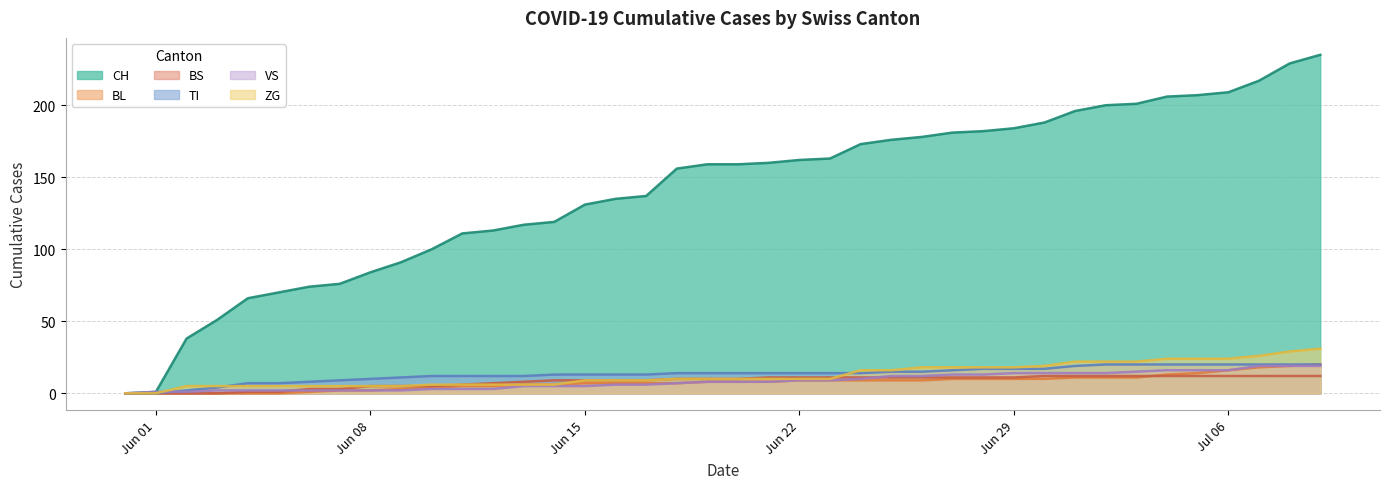

At which label does TI reach its minimum?

2020-05-31